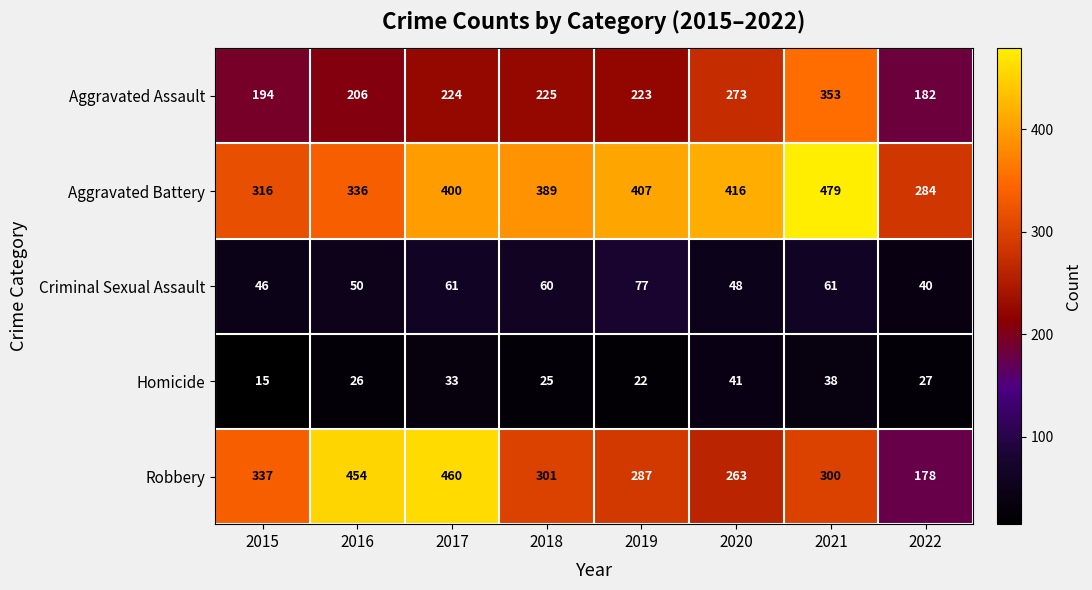

The Criminal Sexual Assault series shows 46 at 2015. True or false?

True